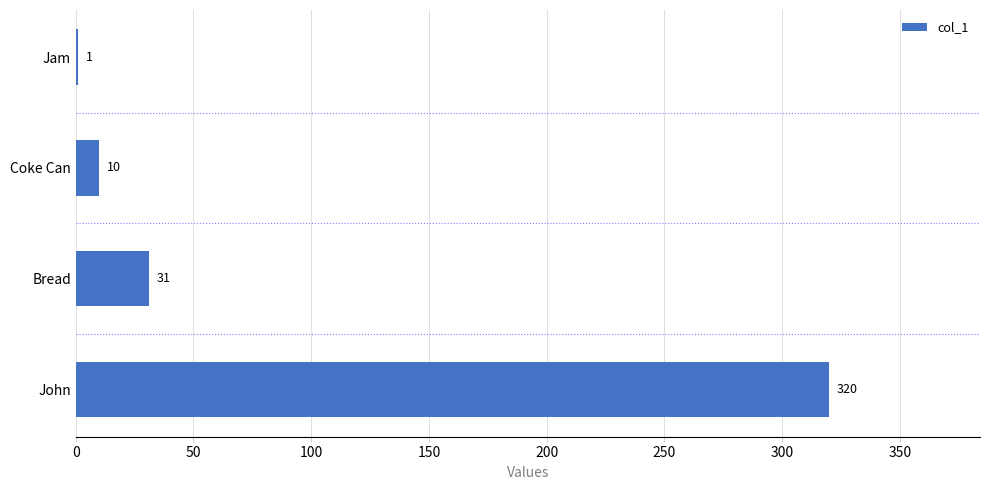

Does the chart contain stacked bars?

No